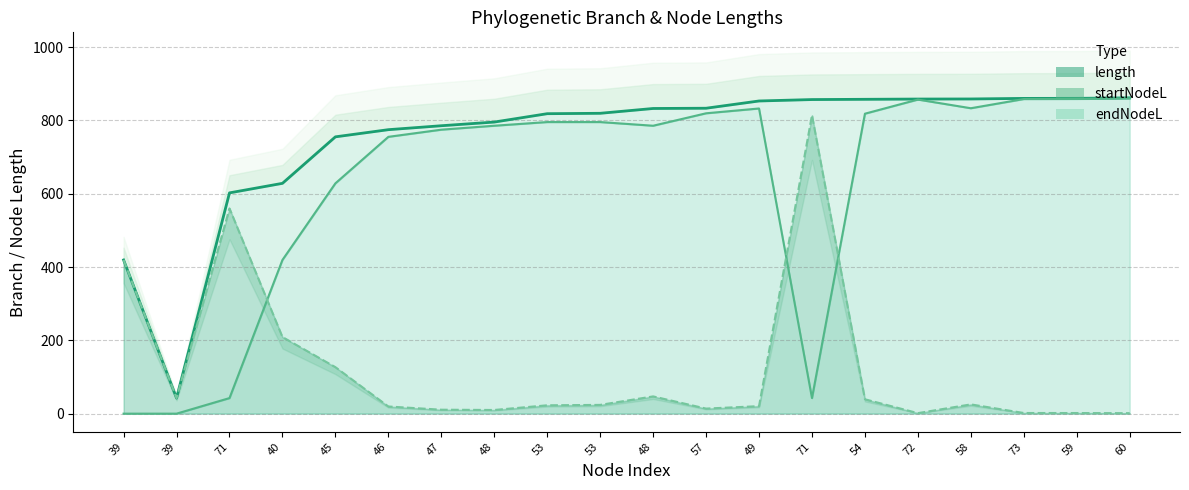

What is the difference between the maximum and second lowest values in the endNodeL series?

442.3